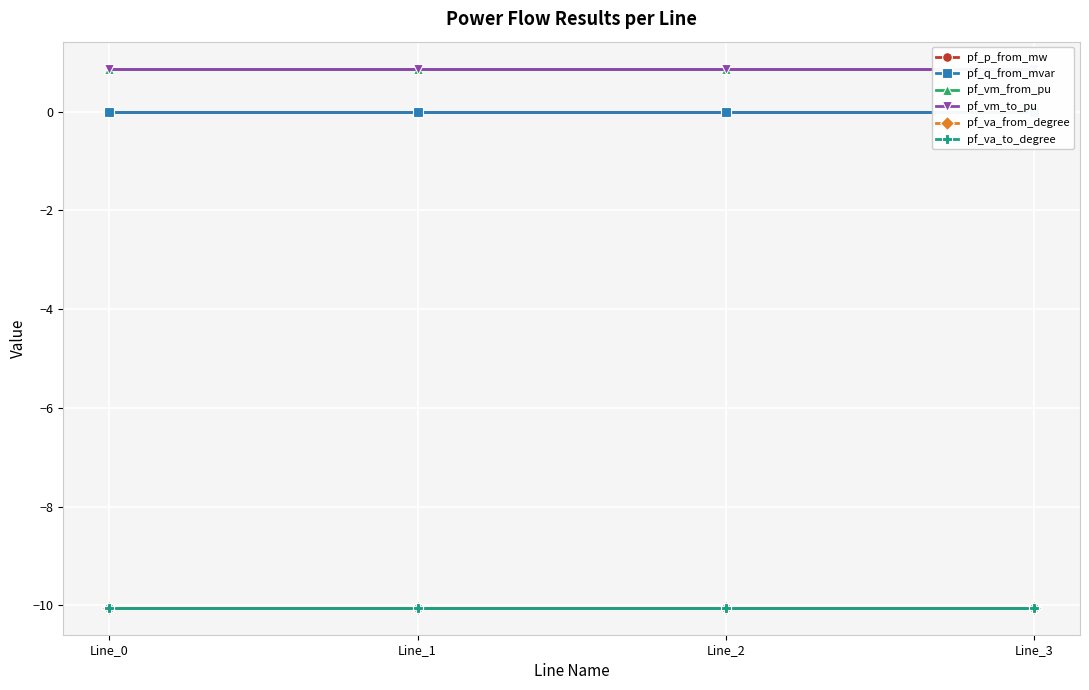

How many data points does each series have?

4